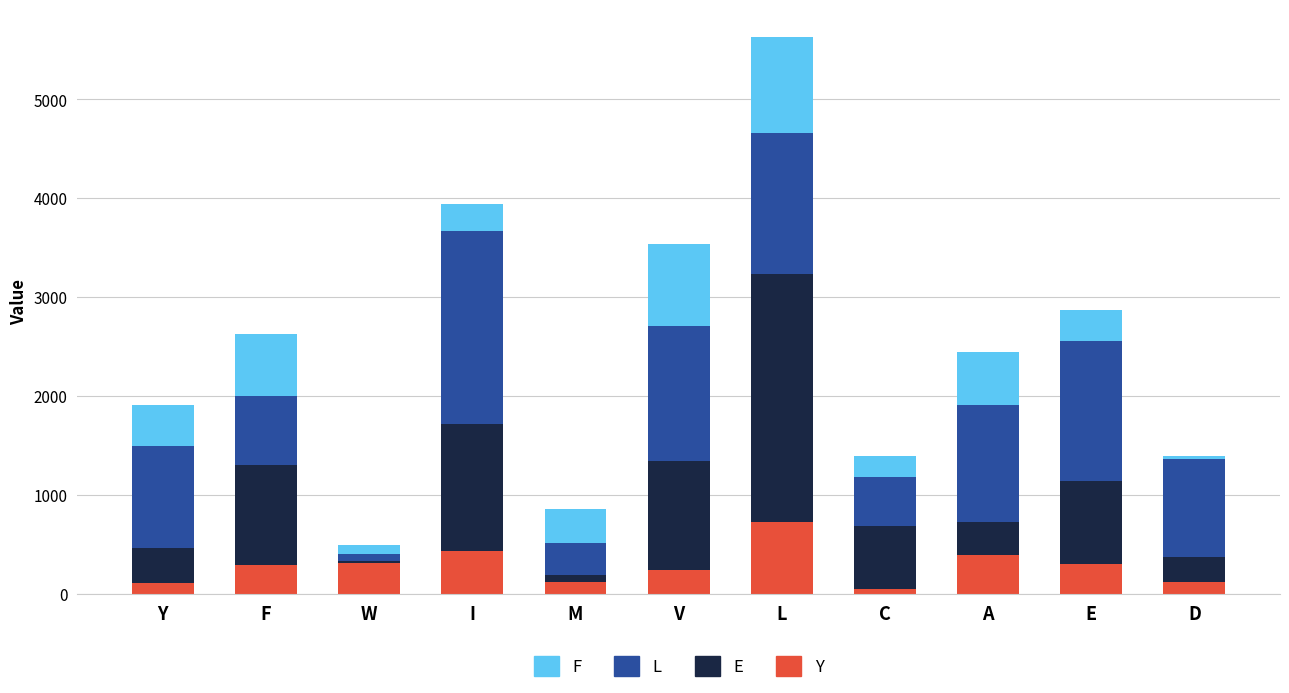

At which category is the sum across all series the highest?

L